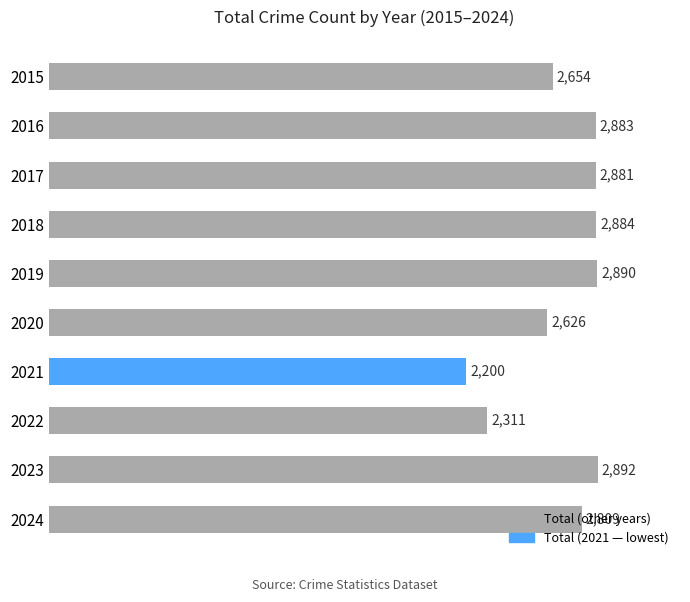

Which category has the highest value across all series?

2023